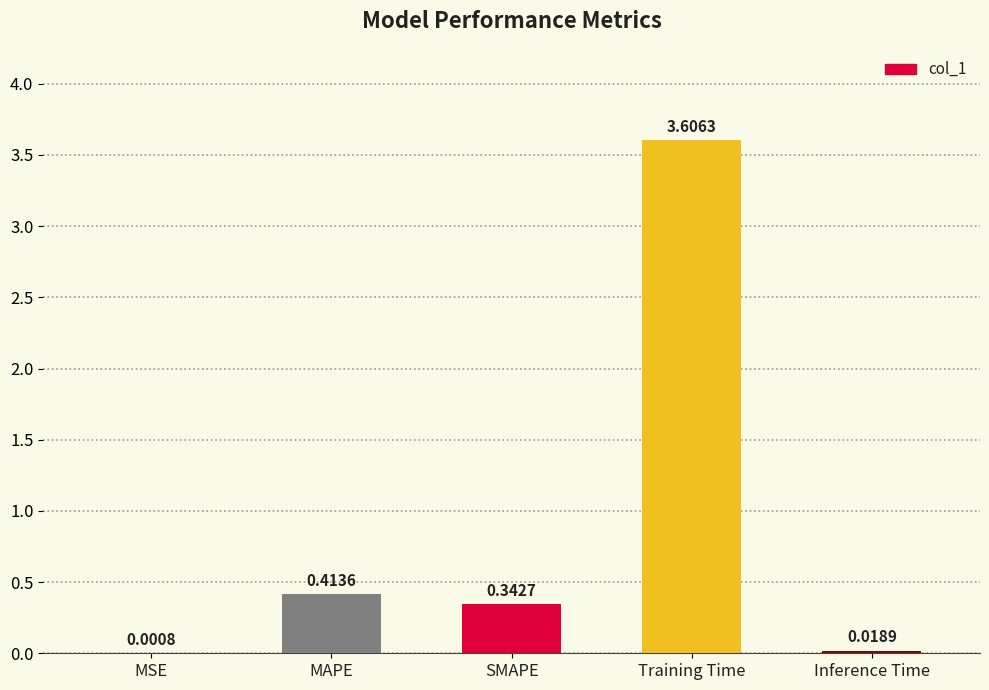

Where is the data nearest to the value 1?

MAPE